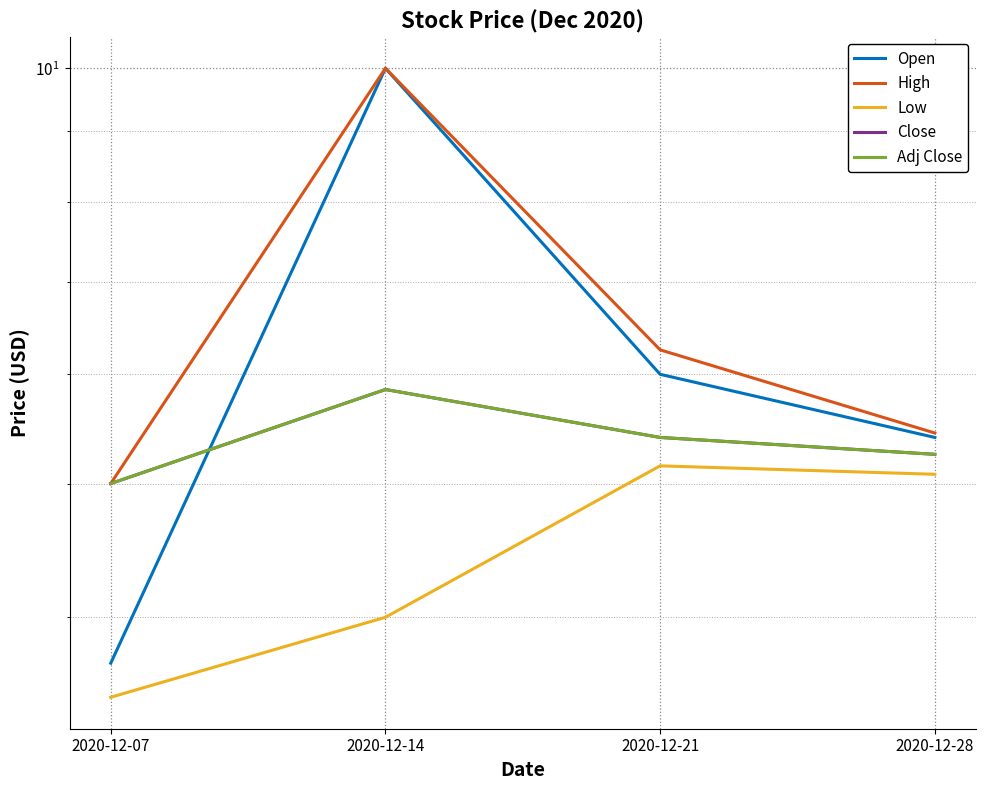

What is the difference between the highest and lowest values at 2020-12-21?

1.1